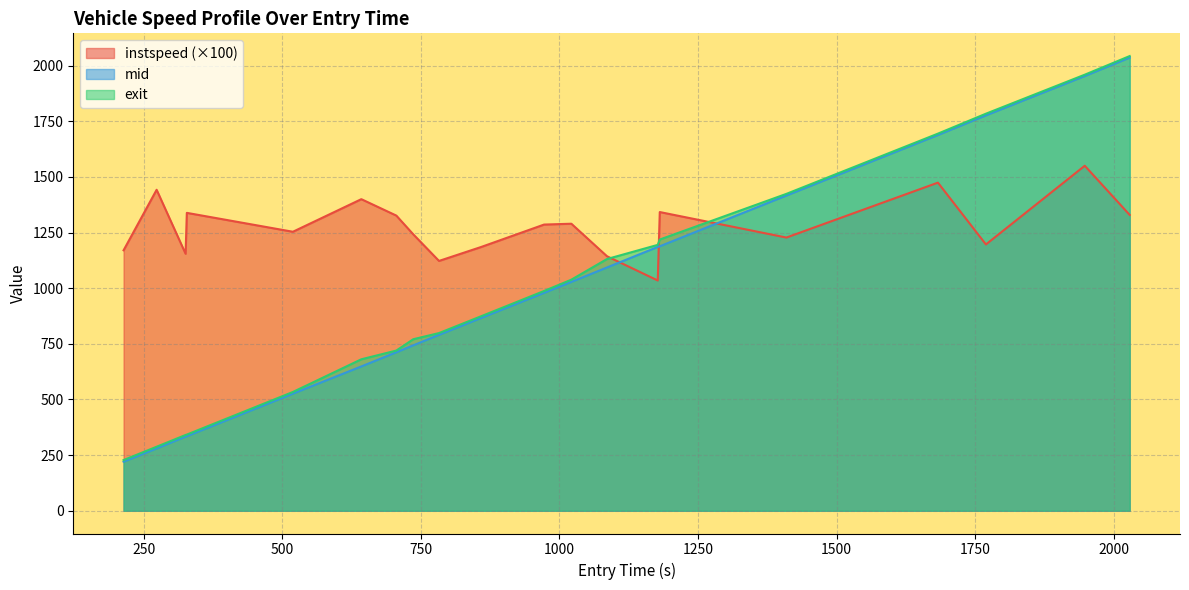

What is the minimum value shown in the chart?

220.5